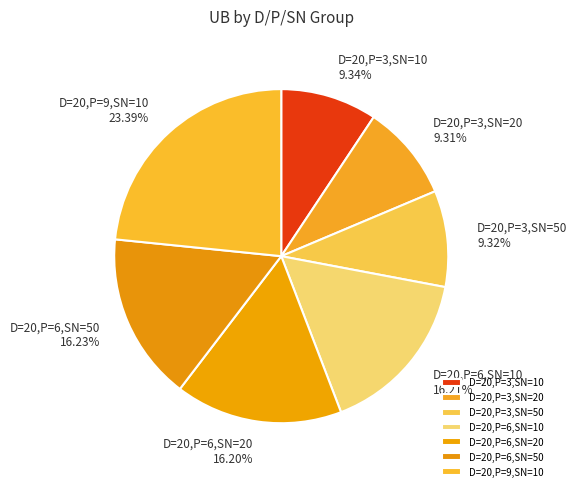

What is the total percentage of D=20,P=6,SN=50 and D=20,P=3,SN=50?

25.6%